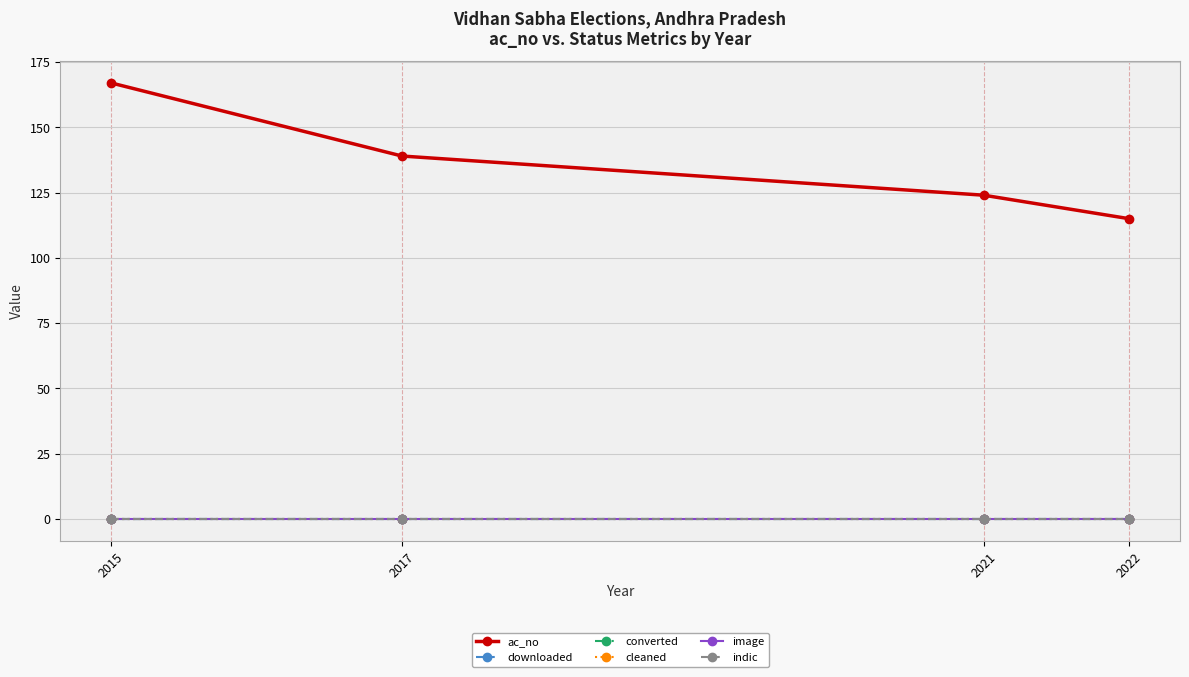

Which series has the largest total across all categories?

ac_no